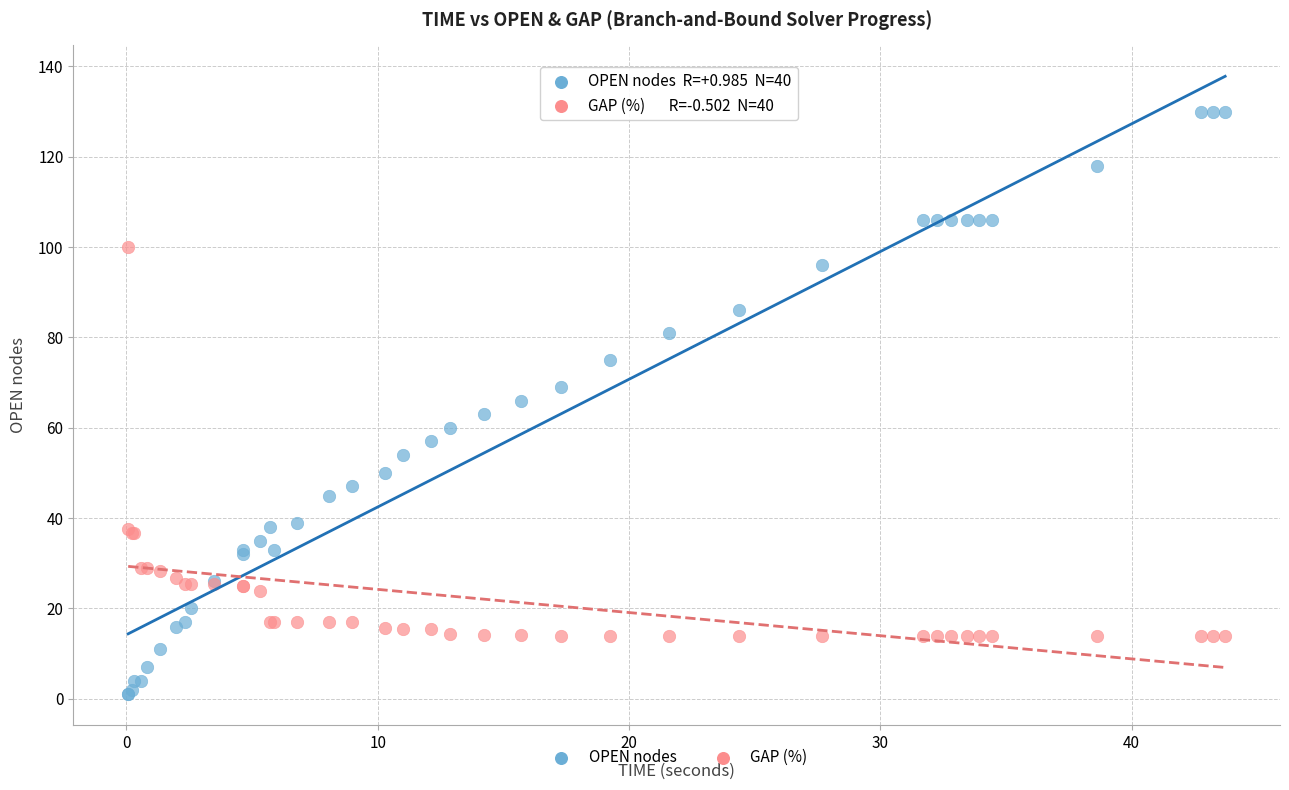

Which series has the largest Y range (max minus min)?

OPEN nodes